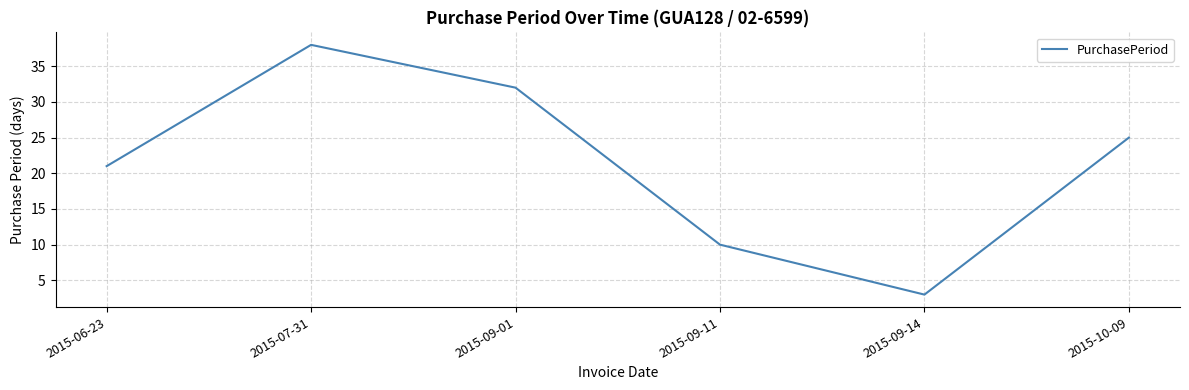

Count the values in the range 10 to 32.

4